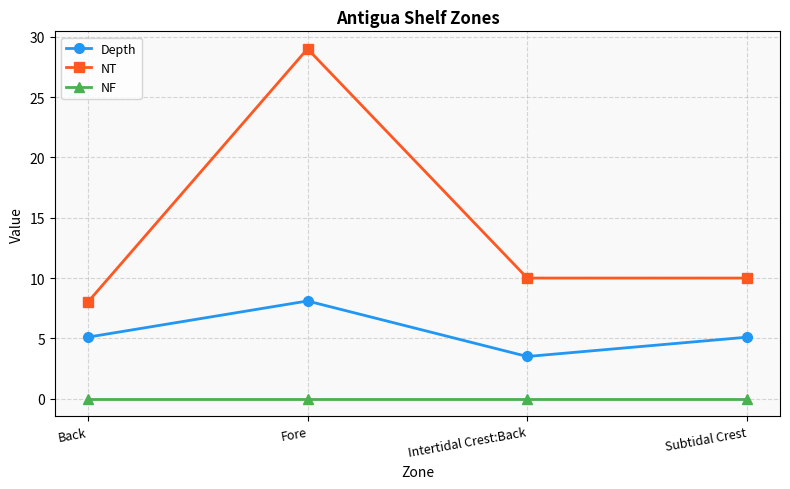

Count the number of data series in this chart.

3